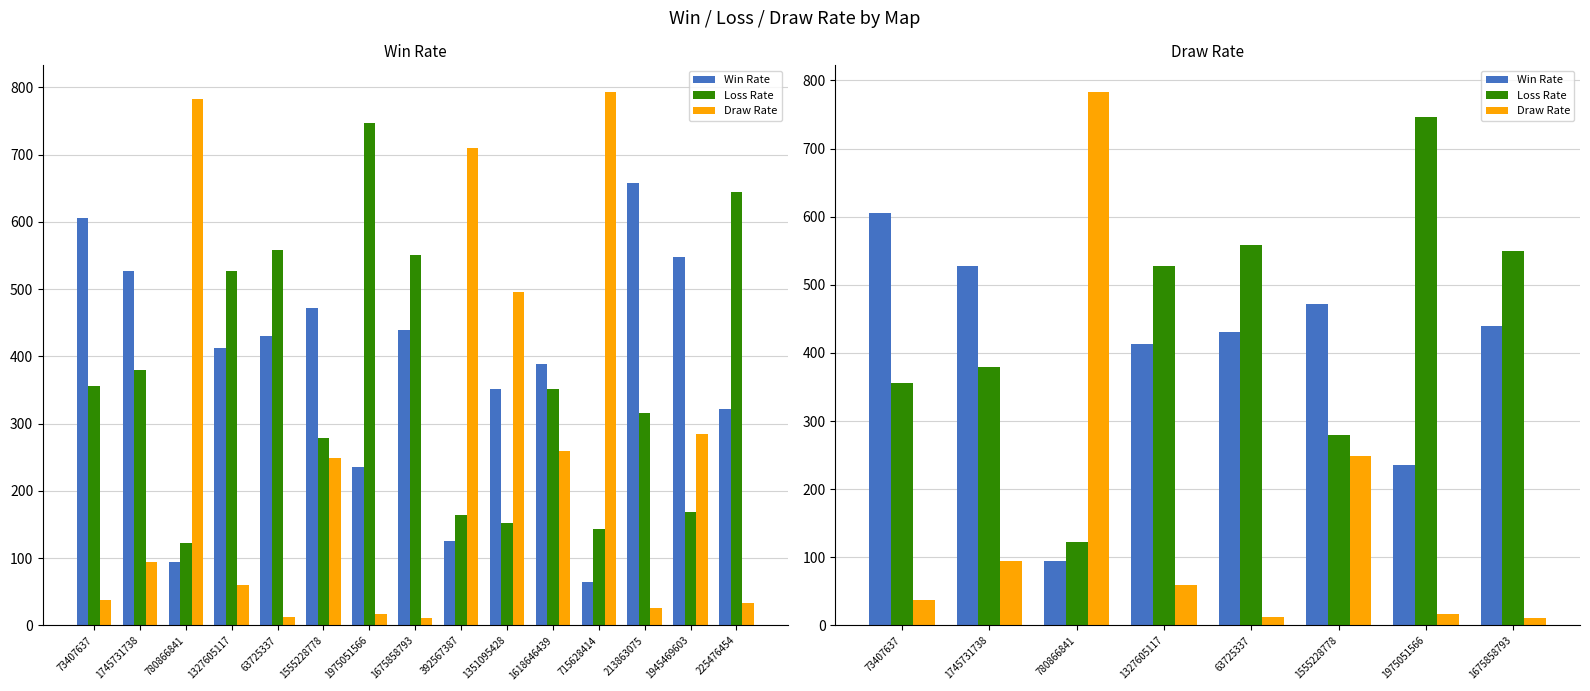

Which label corresponds to the smallest value in the chart?

1675858793